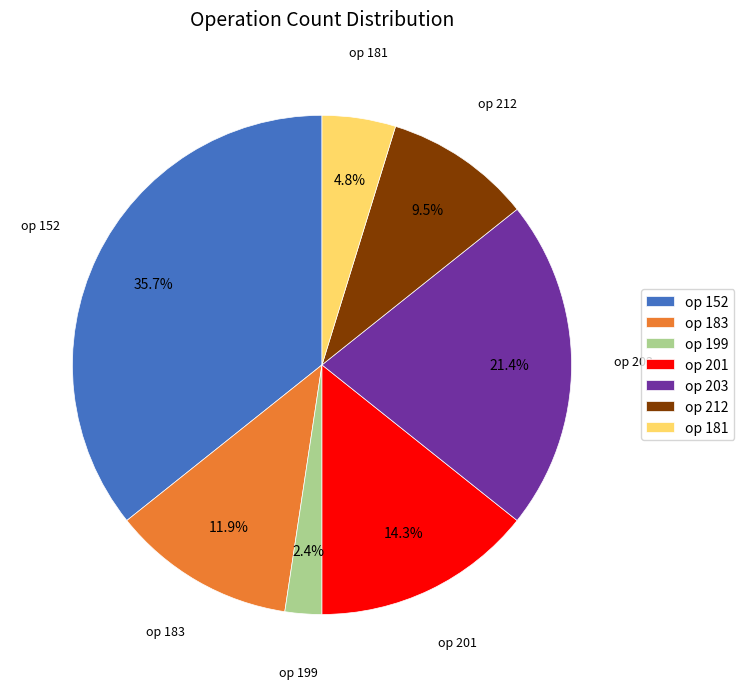

Rank the categories by value from lowest to highest.

op 199, op 181, op 212, op 183, op 201, op 203, op 152